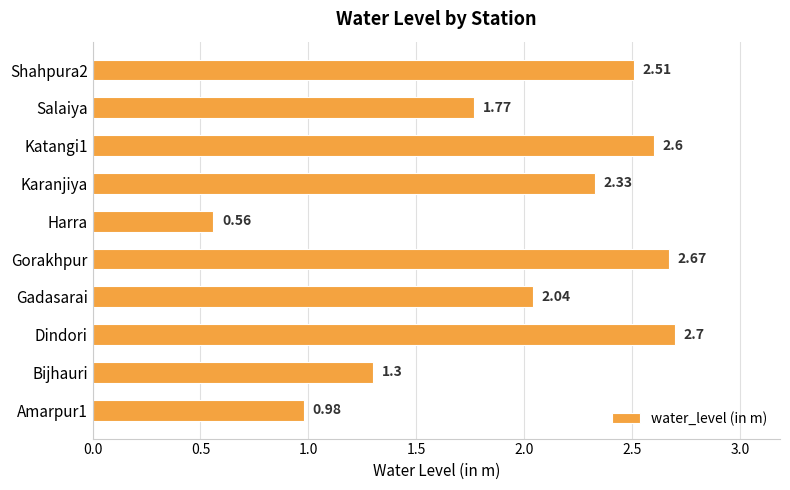

What is the difference between the maximum and minimum values?

2.1